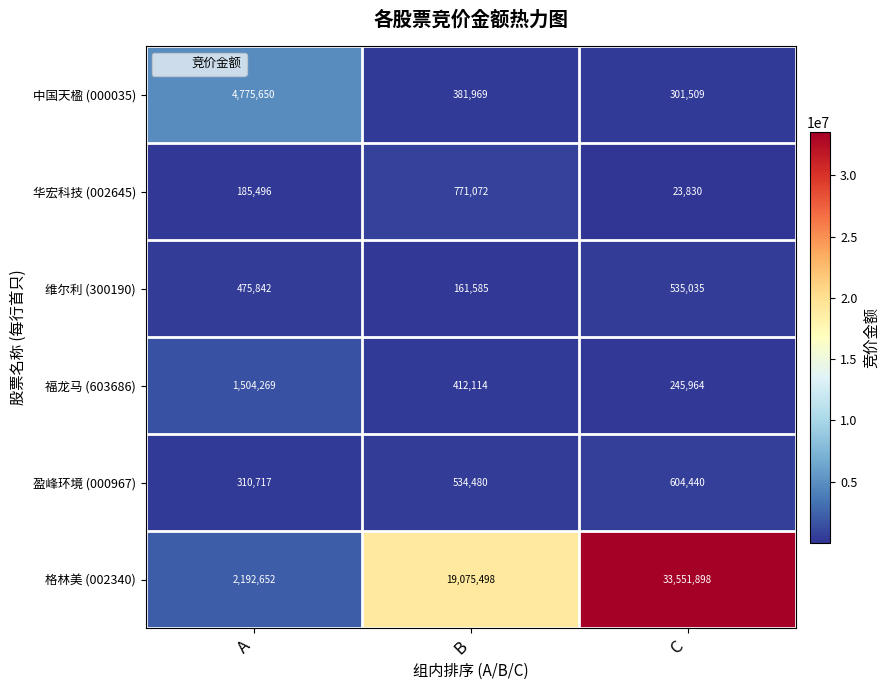

Which series has the largest range (max minus min)?

格林美 (002340)